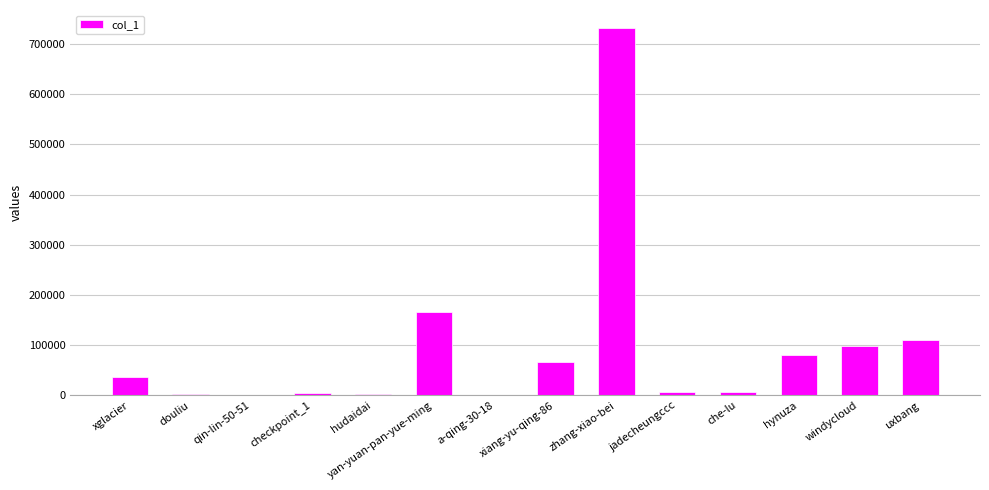

What is the change in value from xglacier to che-lu?

-29859